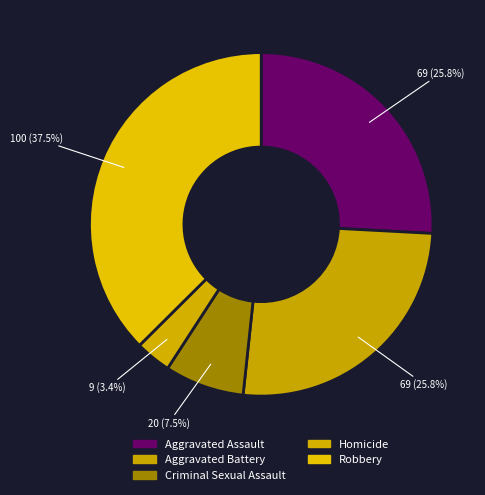

To the nearest percent, what is the average slice percentage?

20%